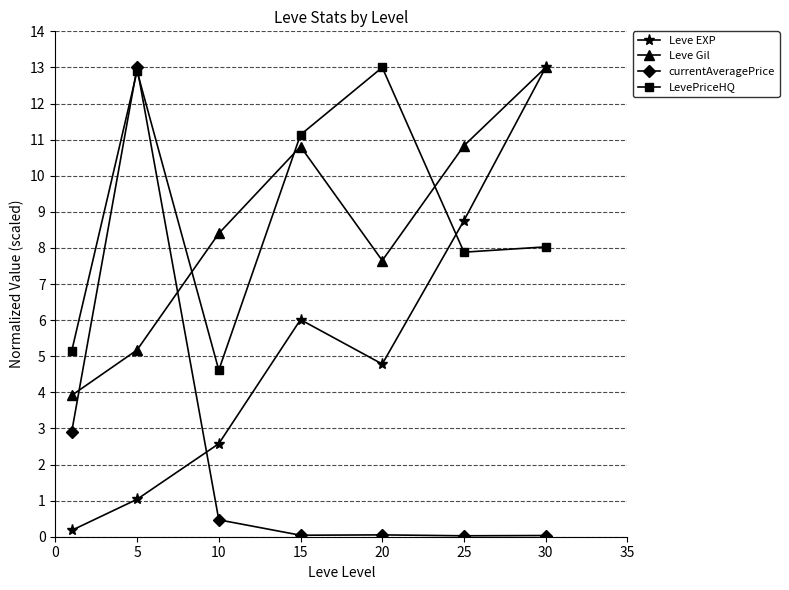

How many interior local valleys does the Leve EXP series have?

1